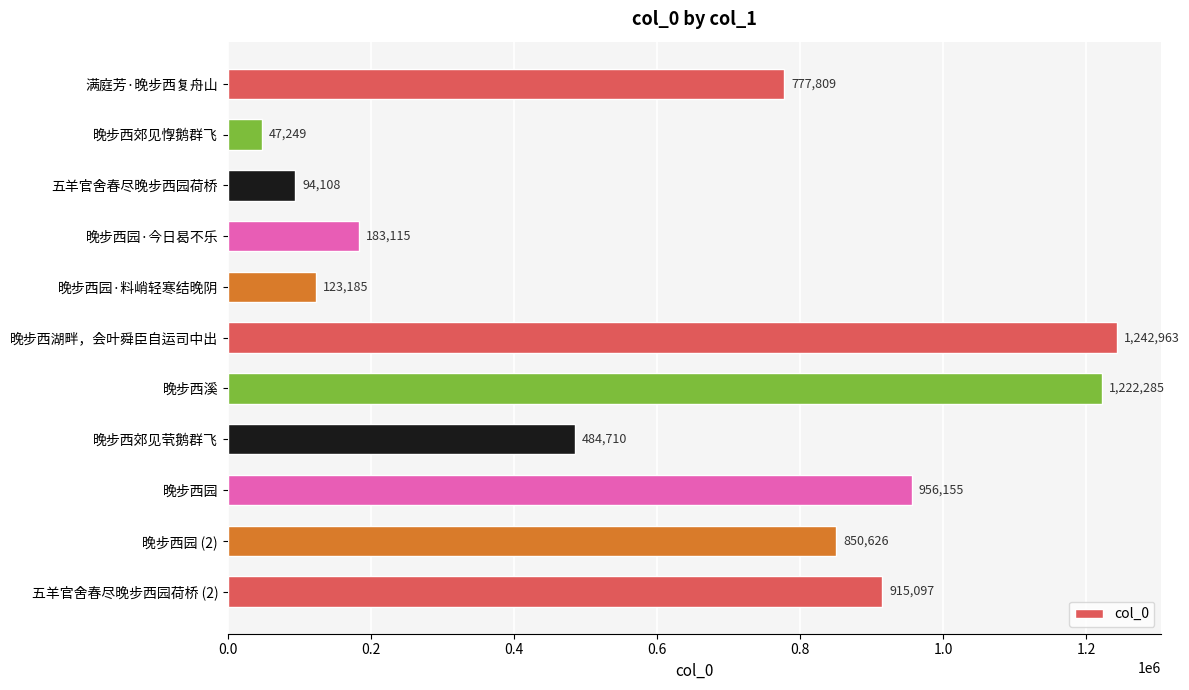

The chart shows a value of 484710 at 晚步西郊见茕鹅群飞. True or false?

True